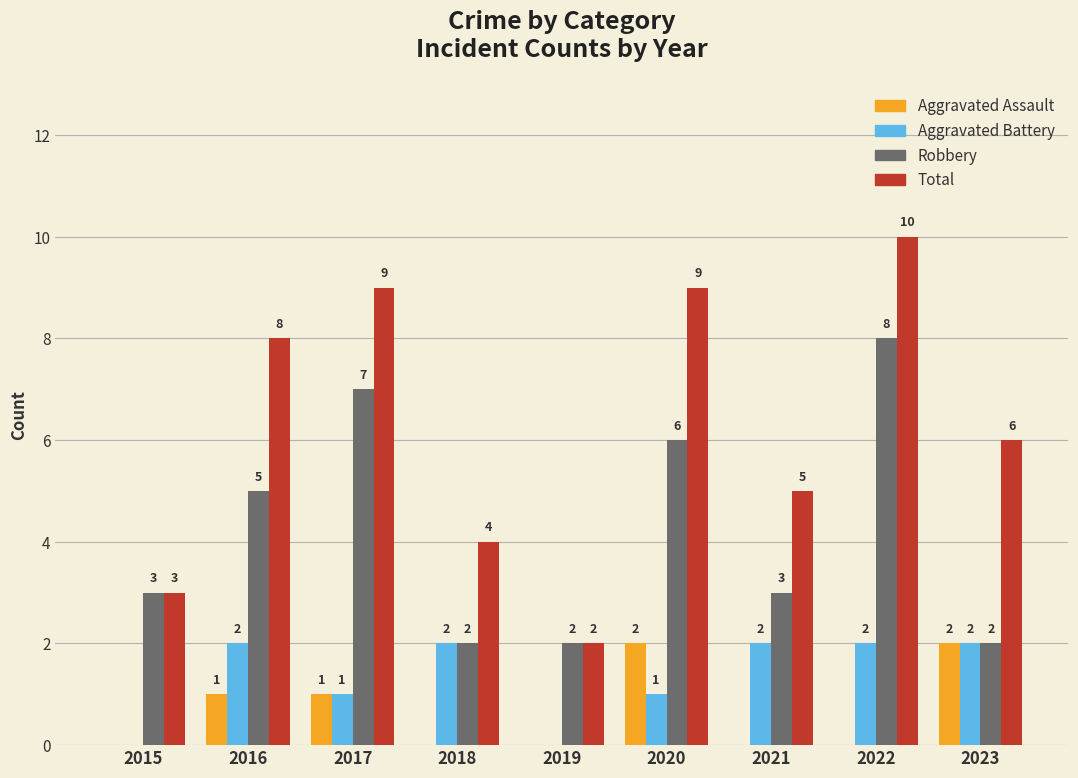

Count the number of categories in the chart.

9